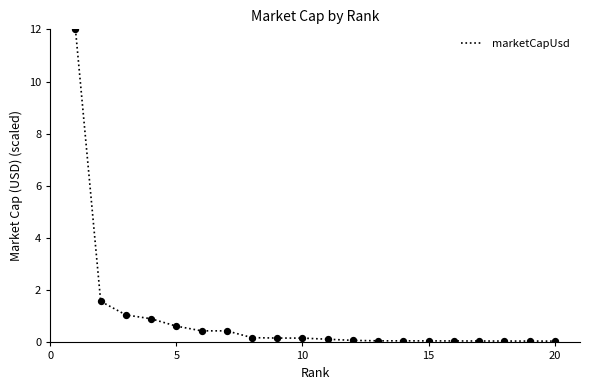

What is the maximum value shown in the chart?

12.0